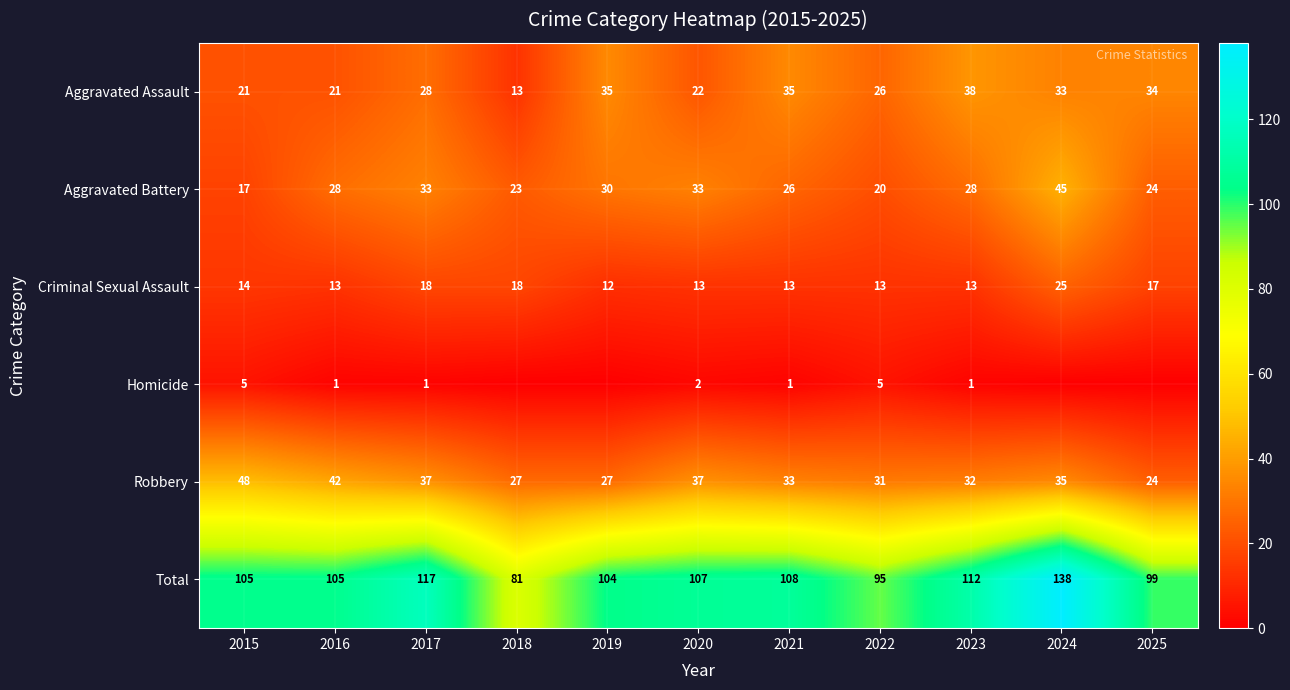

Which has a higher value, 2020 or 2015?

2020